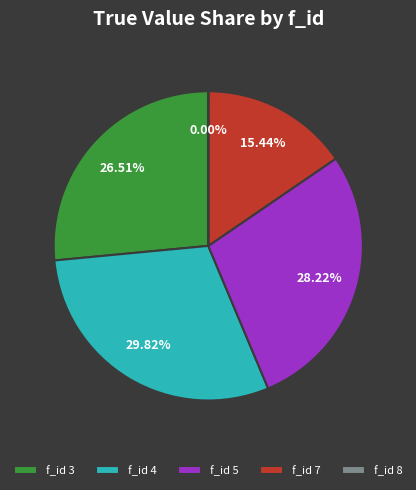

What is the ratio of the value at f_id 5 to the value at f_id 3?

1.1